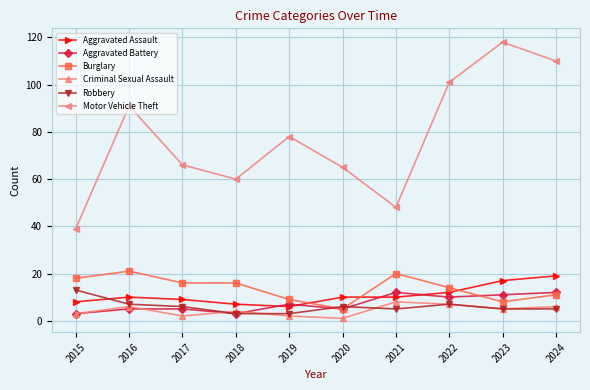

How many values in the Robbery series are below 6?

5